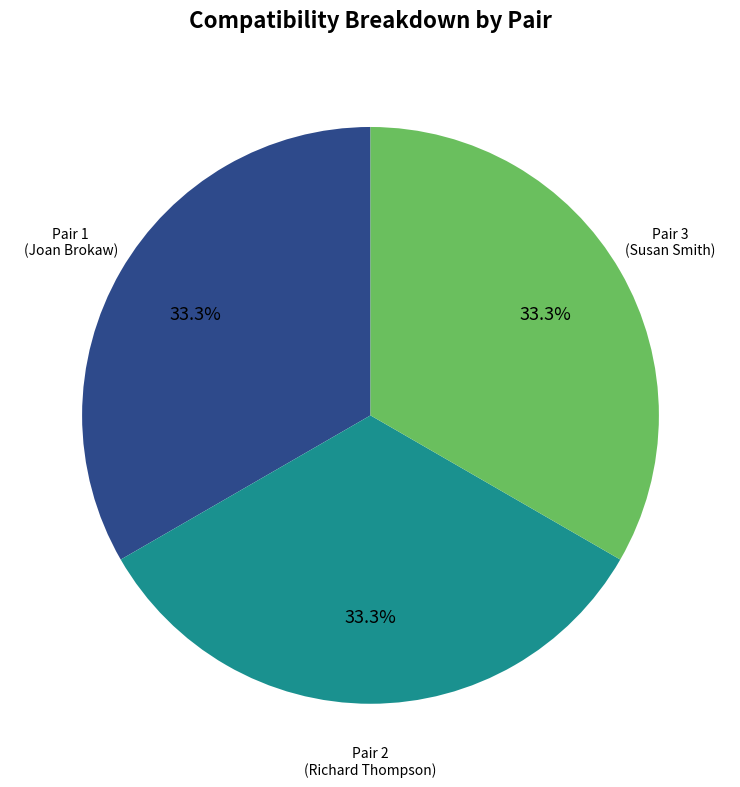

Does any single category account for the majority?

No